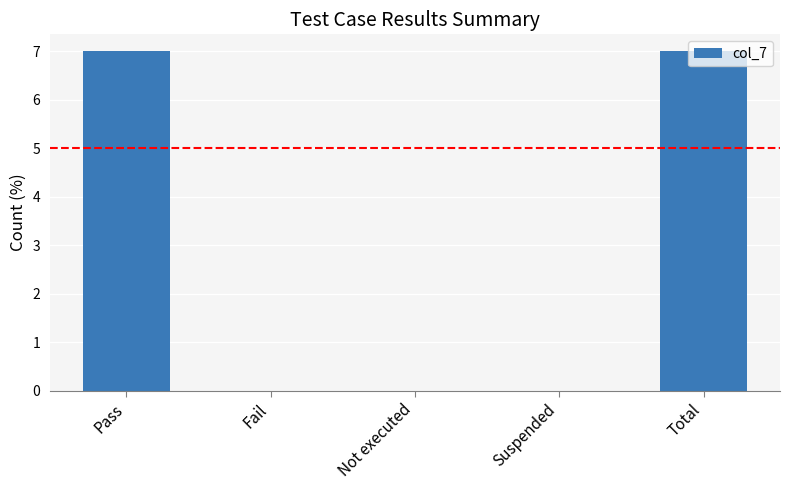

What is the change in value from Pass to Fail?

-7